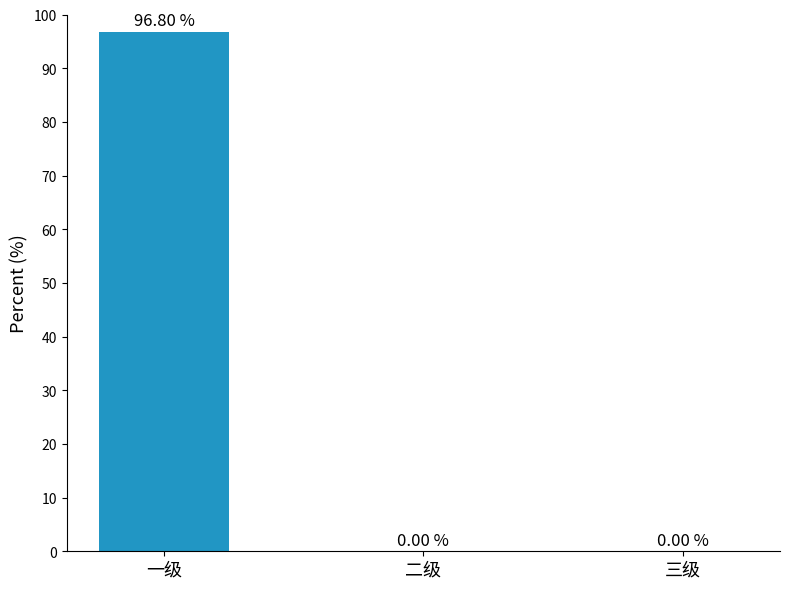

Which category has the highest value across all series?

一级